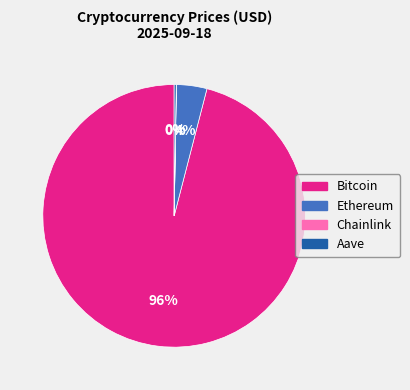

Does any single category account for the majority?

Yes